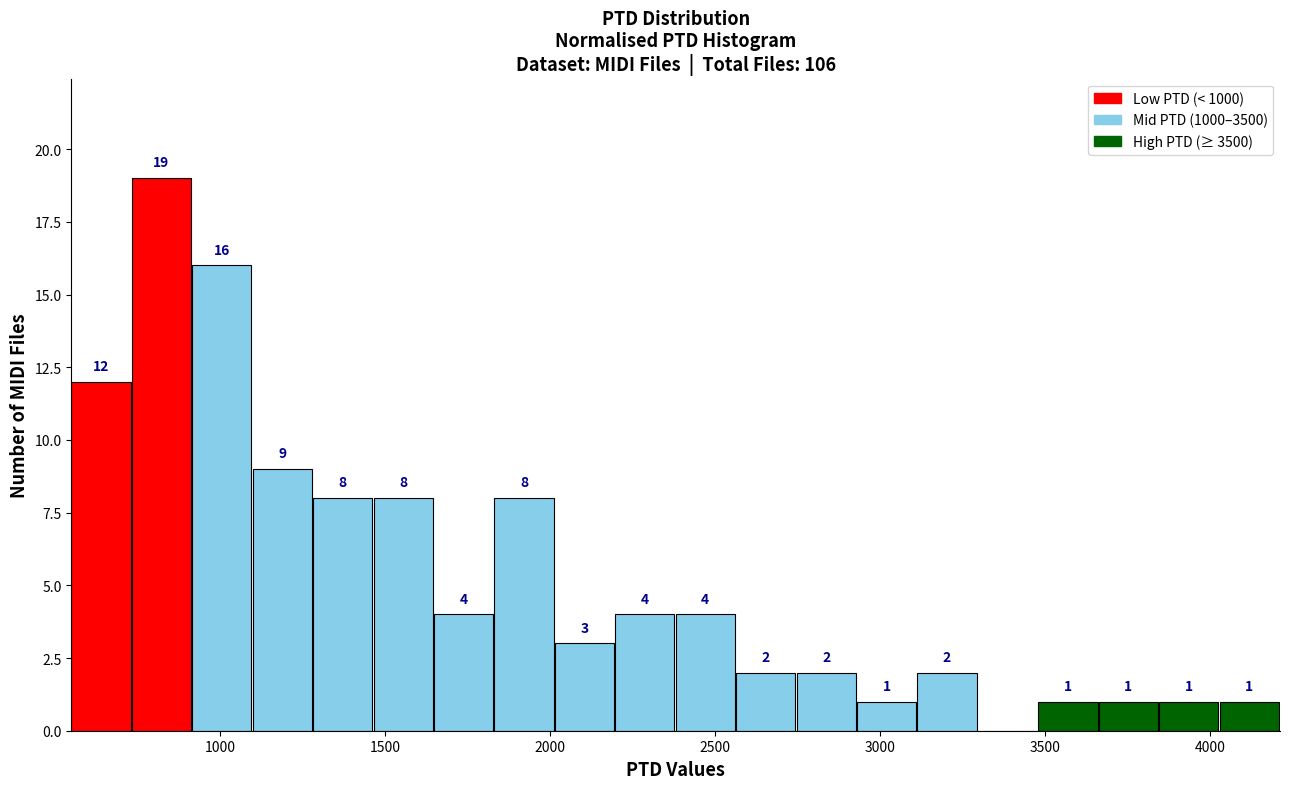

Read against the x-axis, roughly where is the centre of the tallest bar?

800